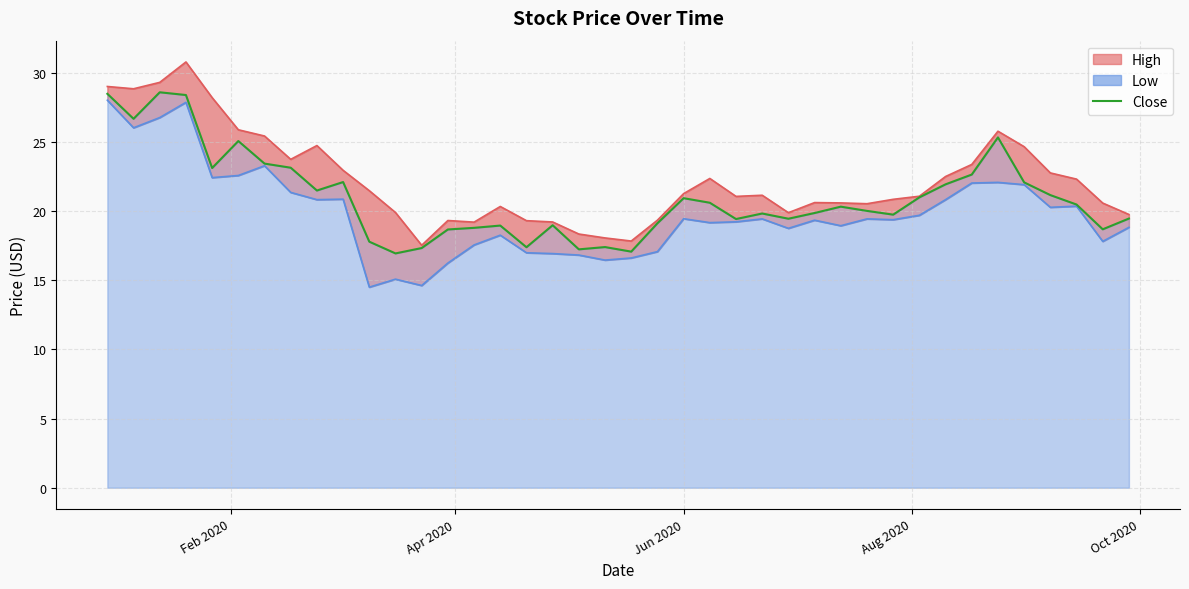

List the series in order of their peak value, lowest first.

Low, Close, High